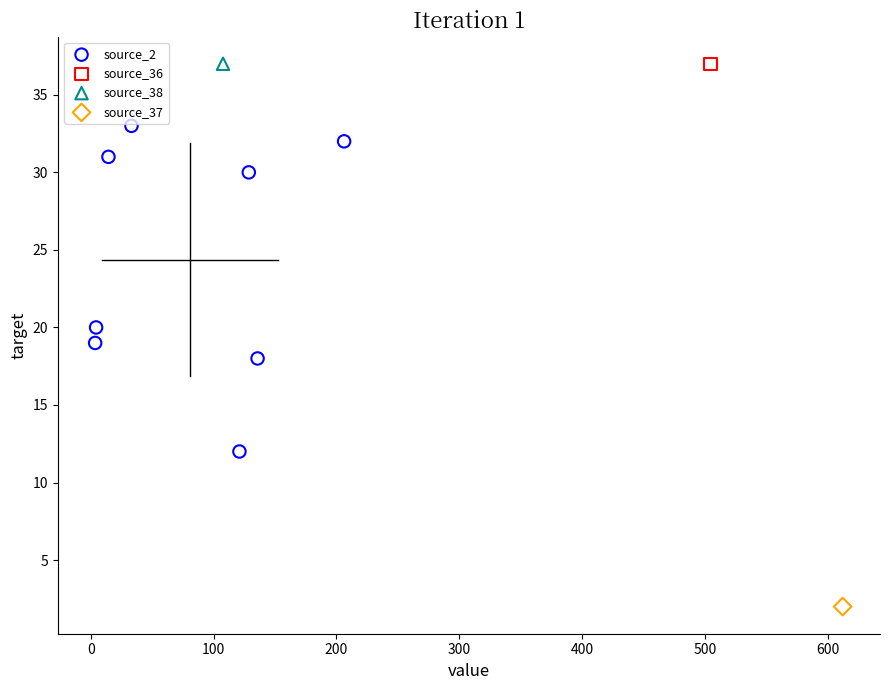

What are all the series names shown in the legend?

source_2, source_36, source_38, source_37